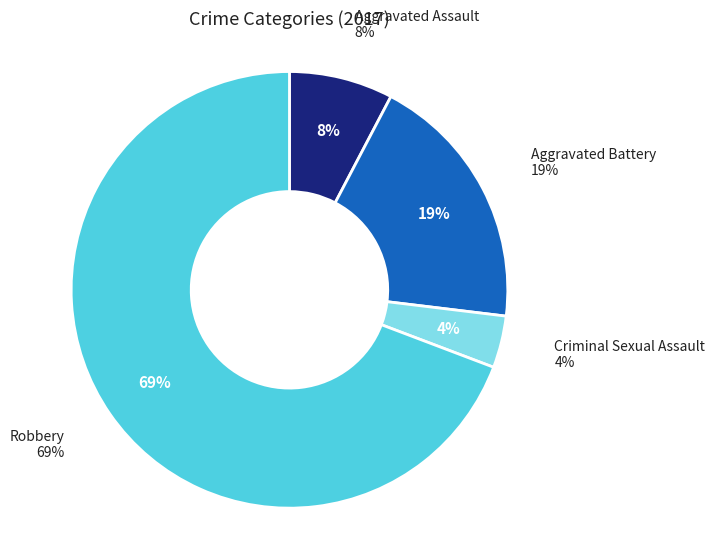

Is it true that Robbery is 69% of the pie?

True